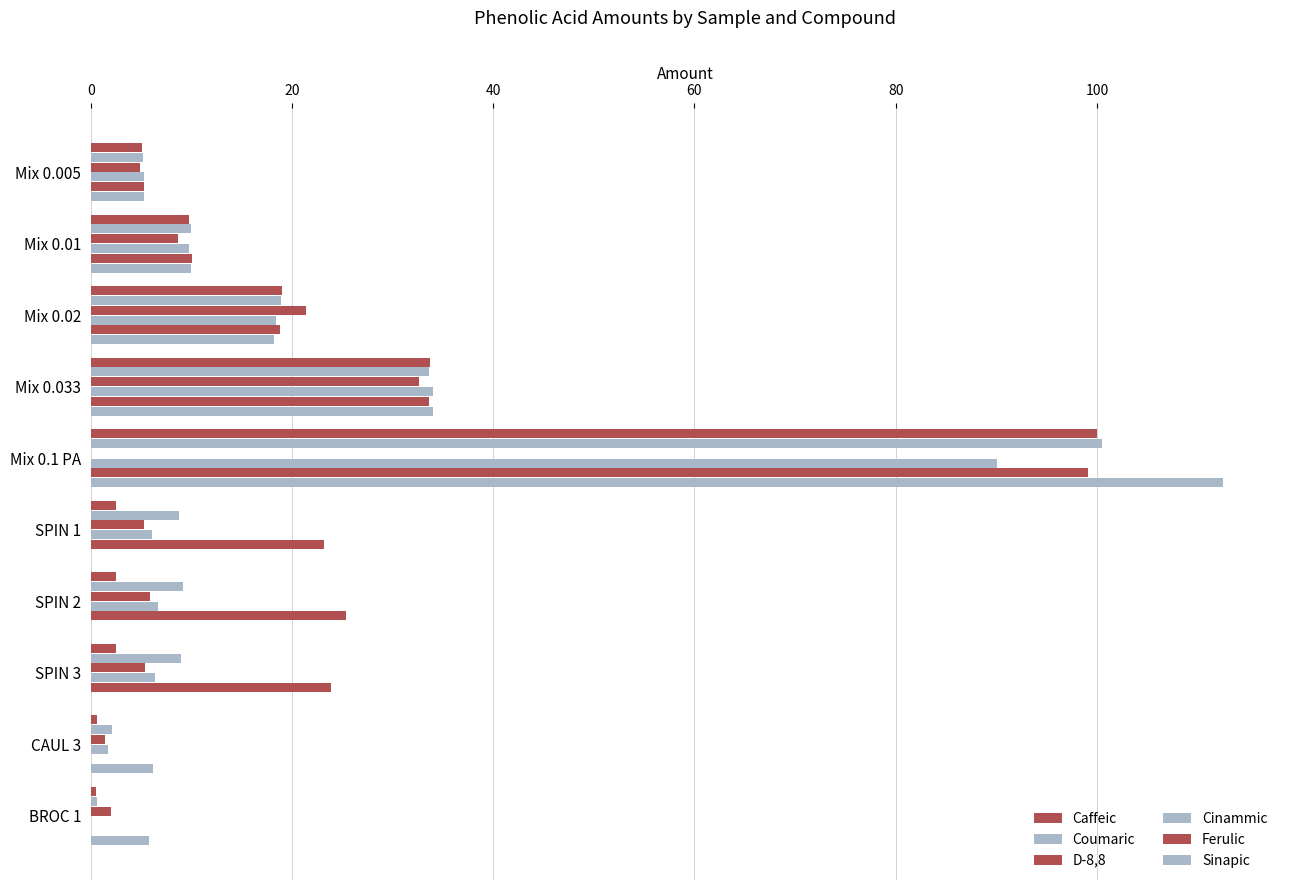

What is the sum of all Caffeic values?

176.1